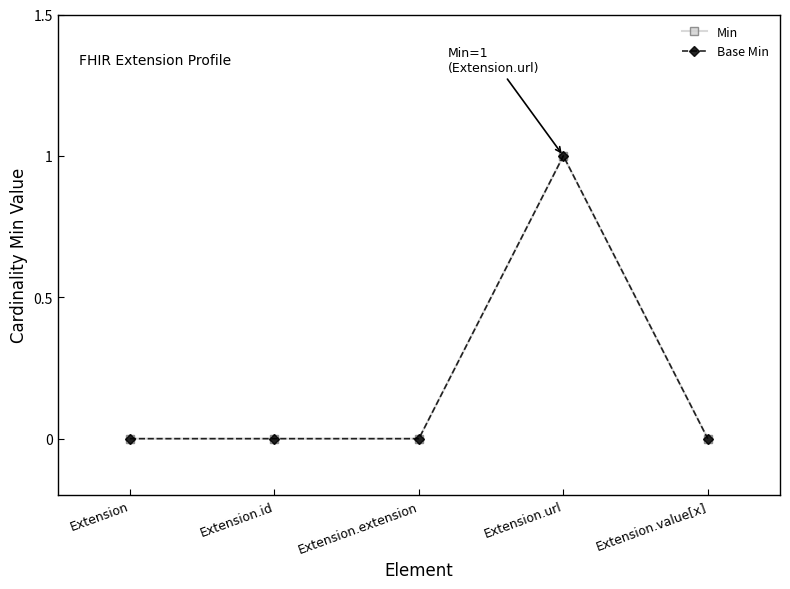

Does the chart have visible grid lines?

No